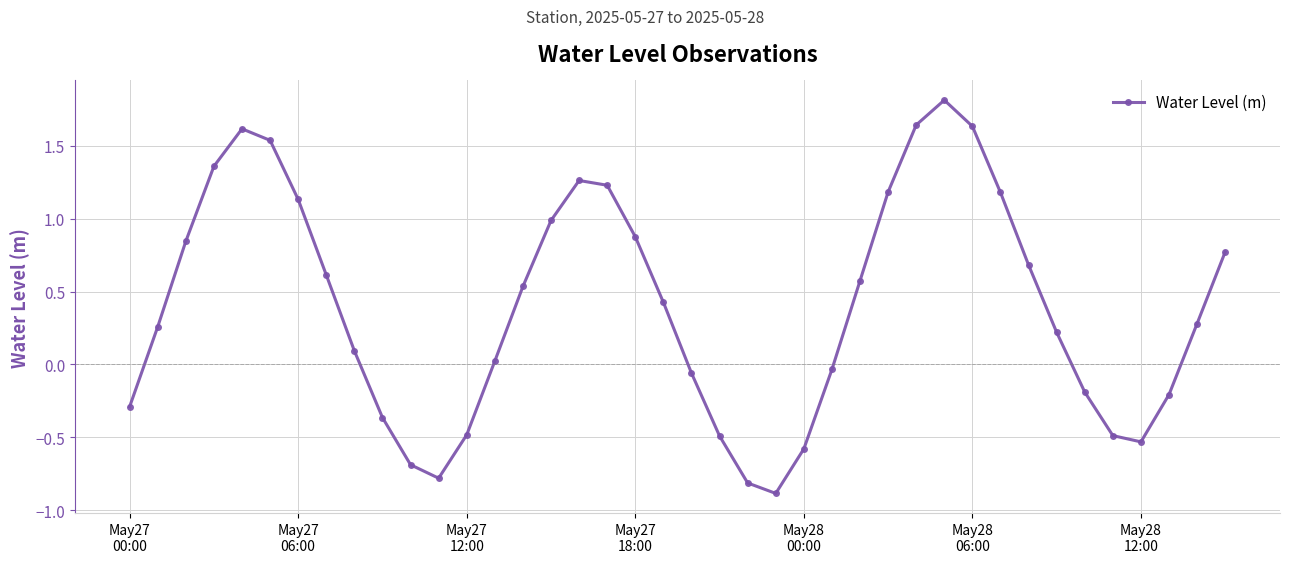

What is the smallest value displayed?

-0.9